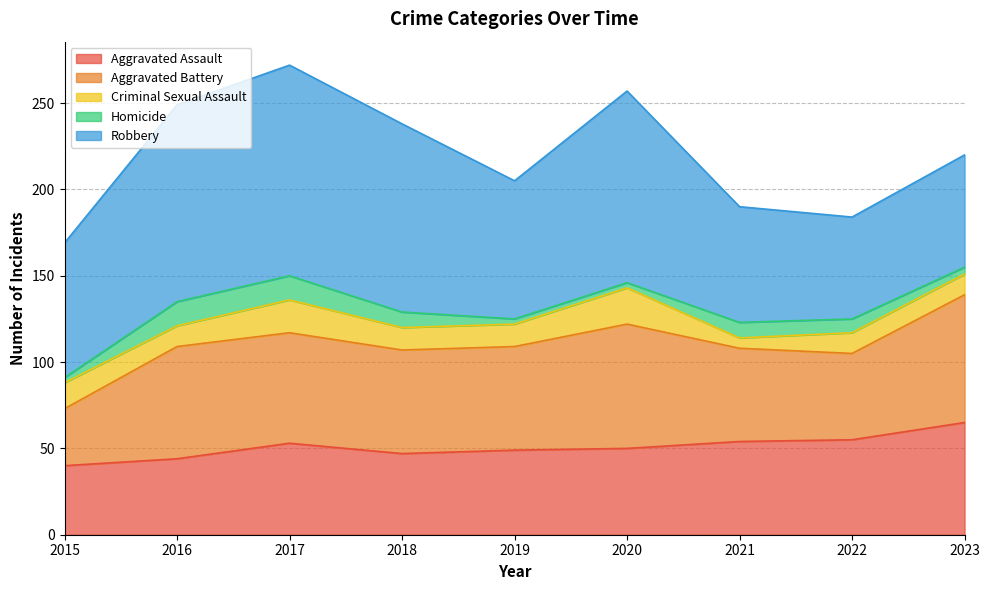

True or false: Aggravated Assault has a value of 13 at 2022.

False